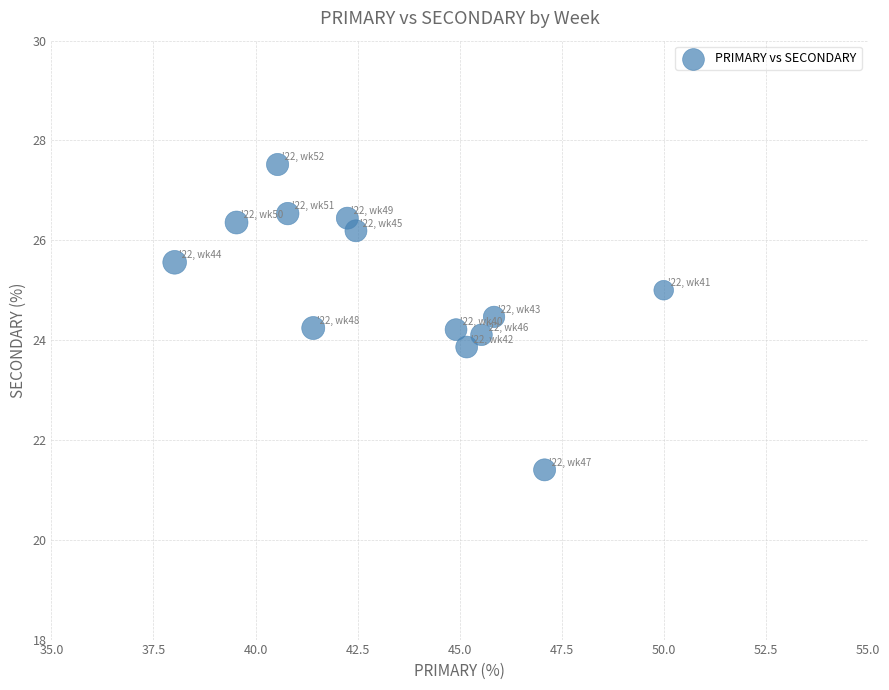

What is the range of X values (max minus min)?

12.0